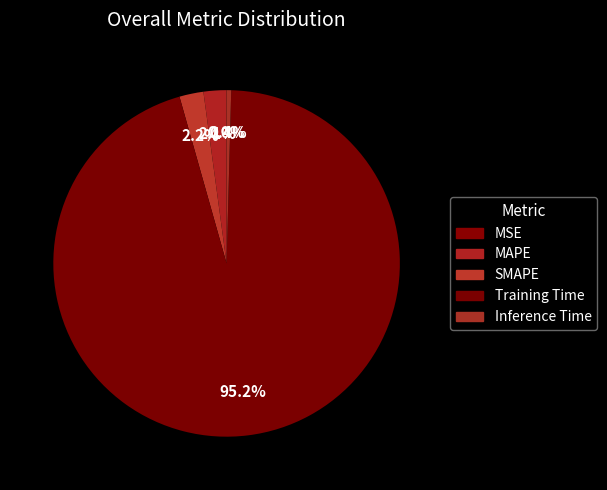

Does SMAPE account for over 50% of the chart?

No